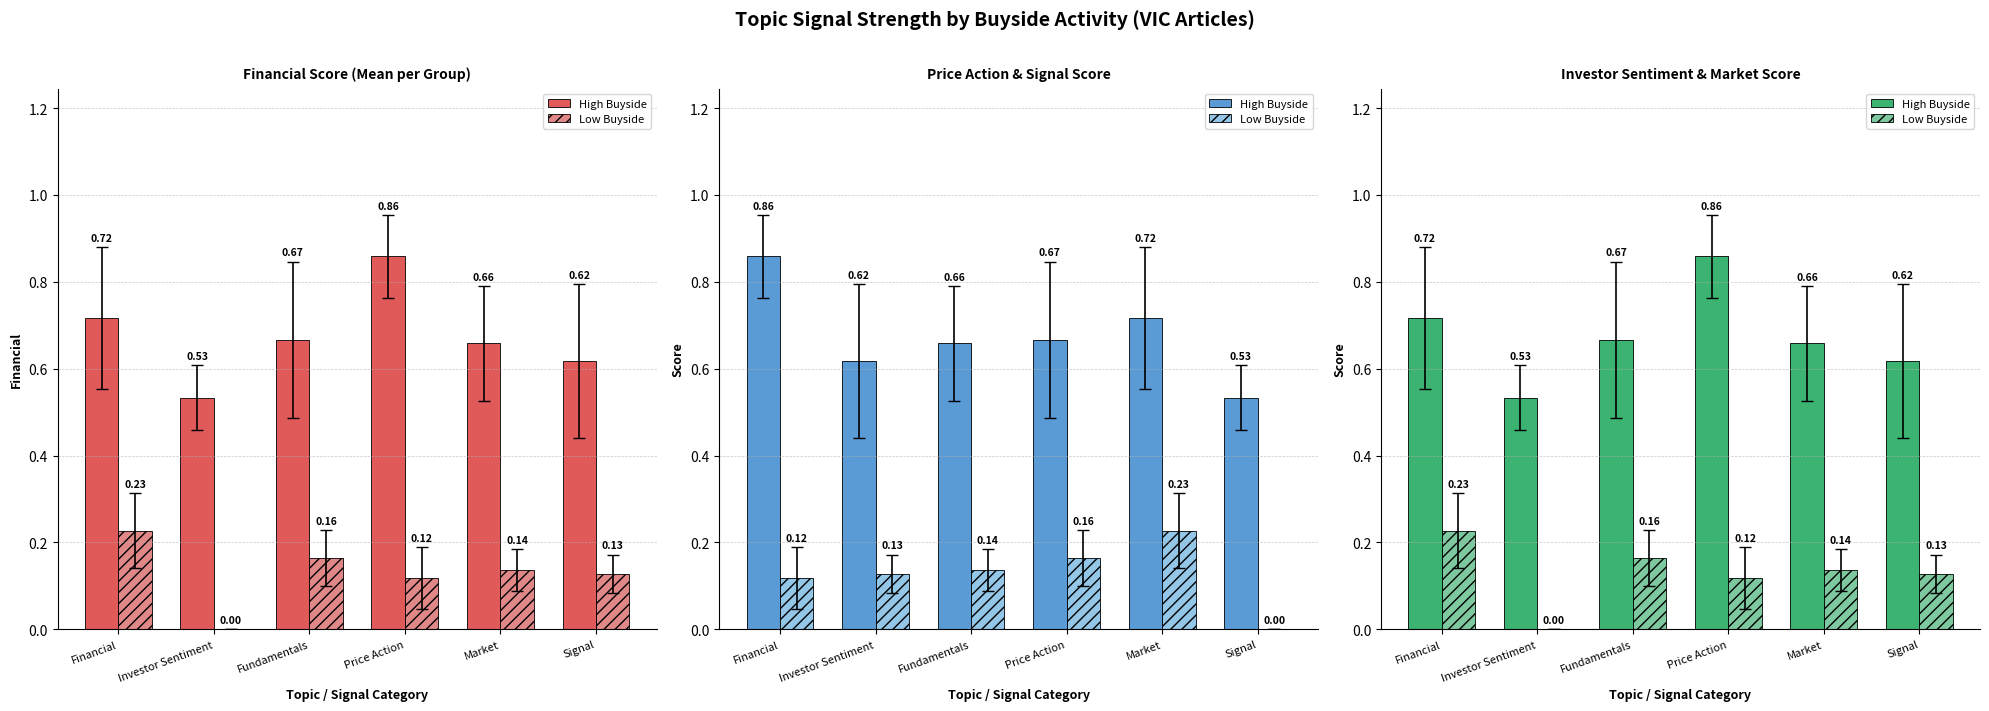

The Low Buyside series shows 0.2 at Fundamentals. True or false?

True